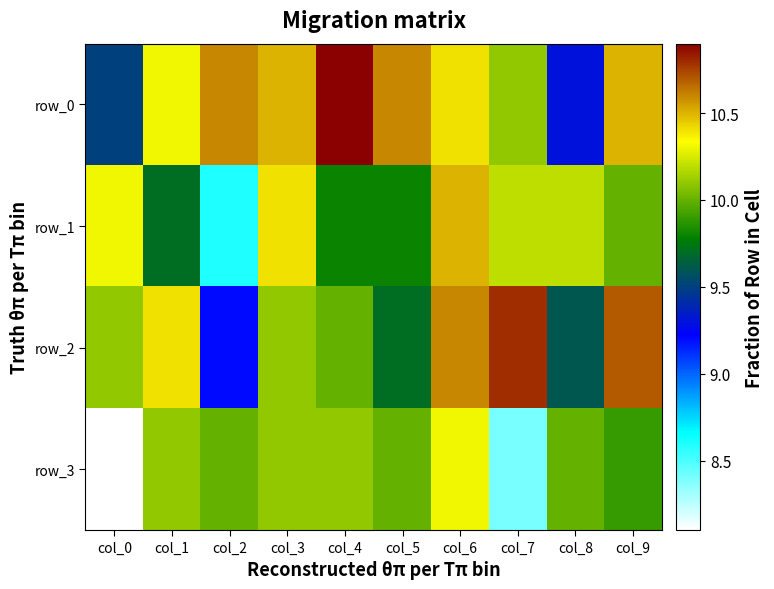

True or false: row_2 has a value of 10.8 at col_7.

True